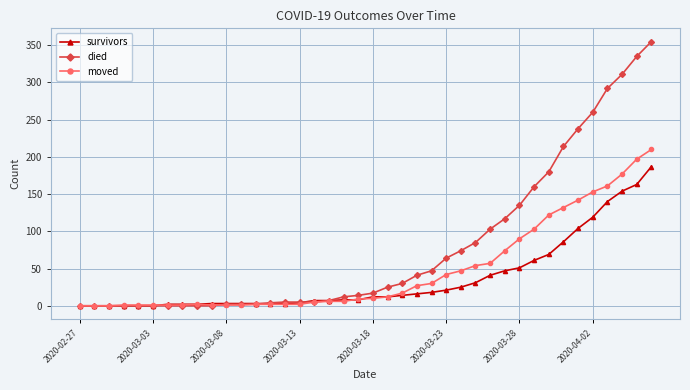

Which series has the largest total across all categories?

died